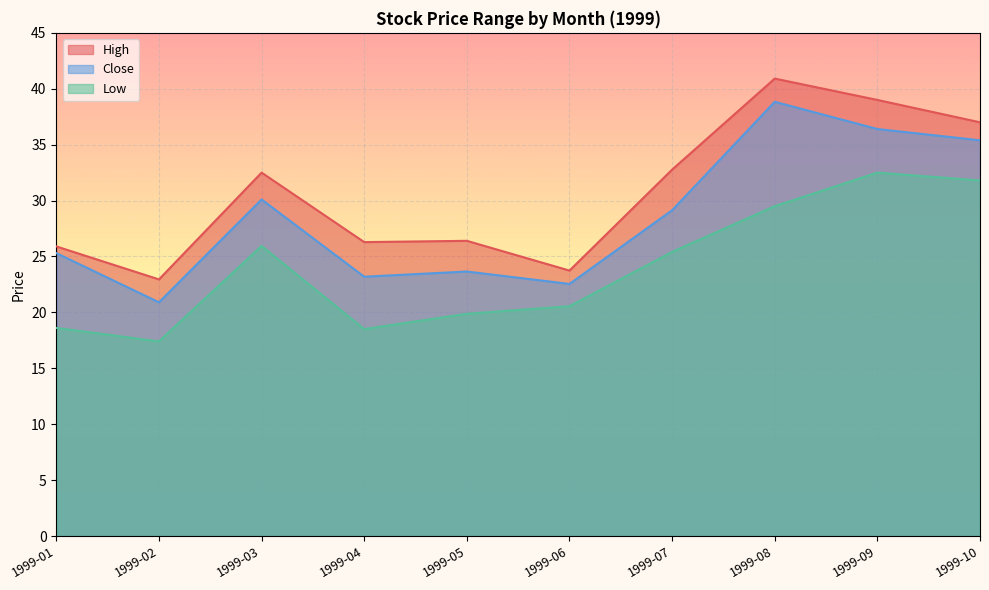

Reading right to left, what are all the values shown in this chart?

High: 1999-10=37.0	1999-09=39.0	1999-08=40.9	1999-07=32.8	1999-06=23.7	1999-05=26.4	1999-04=26.3	1999-03=32.5	1999-02=23.0	1999-01=25.9
Close: 1999-10=35.4	1999-09=36.4	1999-08=38.8	1999-07=29.1	1999-06=22.5	1999-05=23.7	1999-04=23.2	1999-03=30.1	1999-02=20.9	1999-01=25.3
Low: 1999-10=31.8	1999-09=32.5	1999-08=29.5	1999-07=25.4	1999-06=20.5	1999-05=19.9	1999-04=18.5	1999-03=25.9	1999-02=17.4	1999-01=18.6